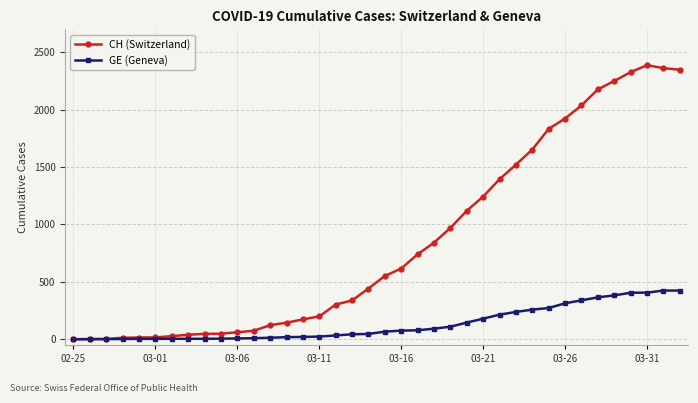

Which series has the largest range (max minus min)?

CH (Switzerland)